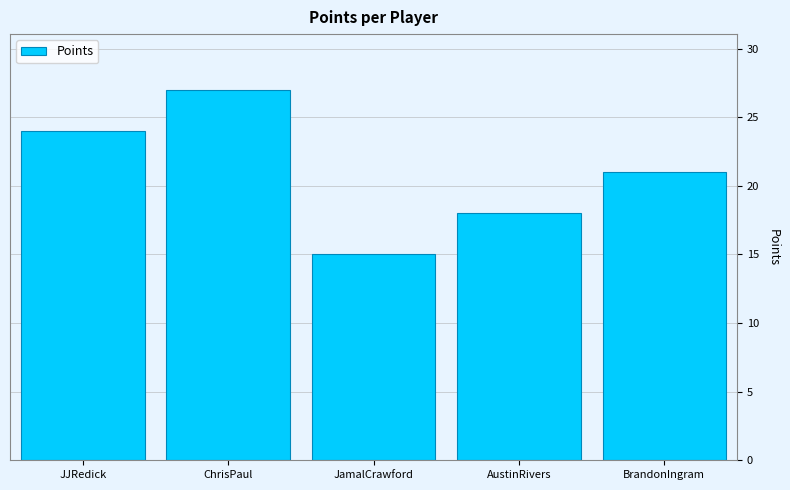

Reading left to right, what are all the values shown in this chart?

24	27	15	18	21